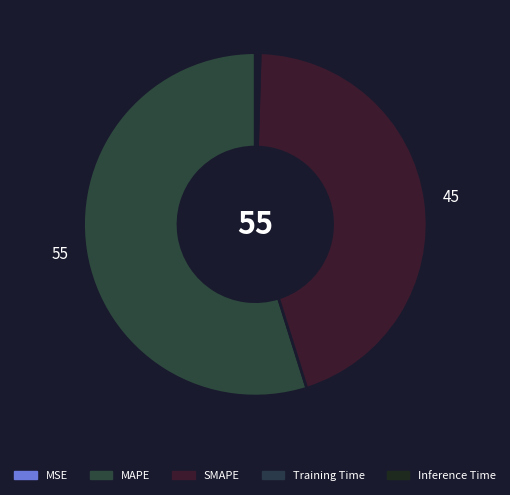

To the nearest percent, what is the difference between the largest and smallest slice percentages?

55%